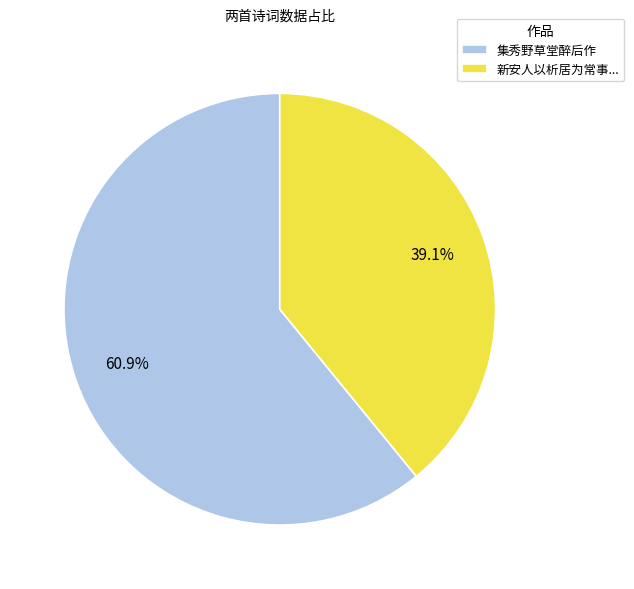

What percentage is NOT represented by 集秀野草堂醉后作?

39.1%